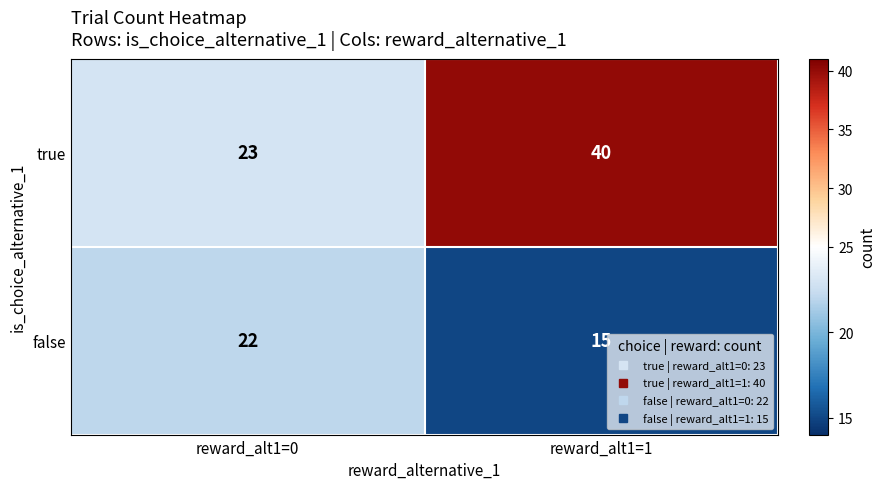

Which series has the largest range (max minus min)?

true